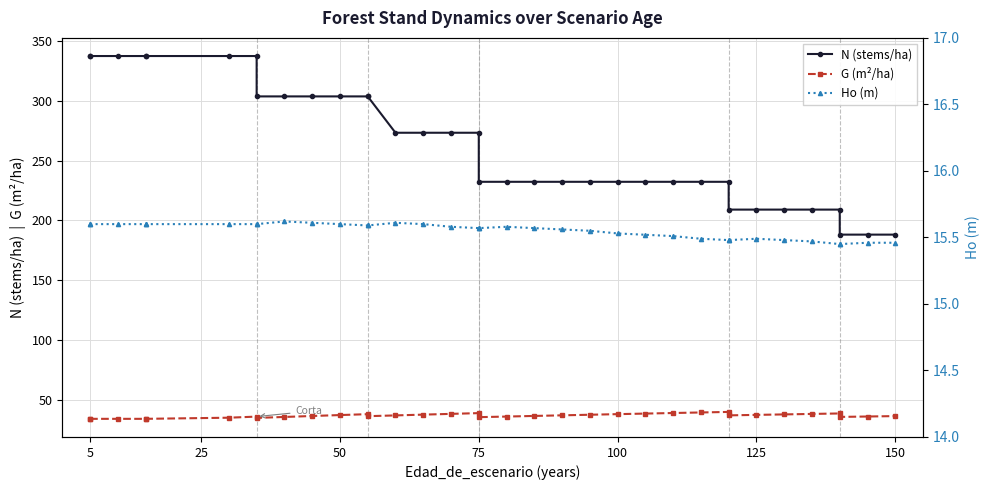

True or false: Ho (m) and G (m²/ha) cross at least once.

False